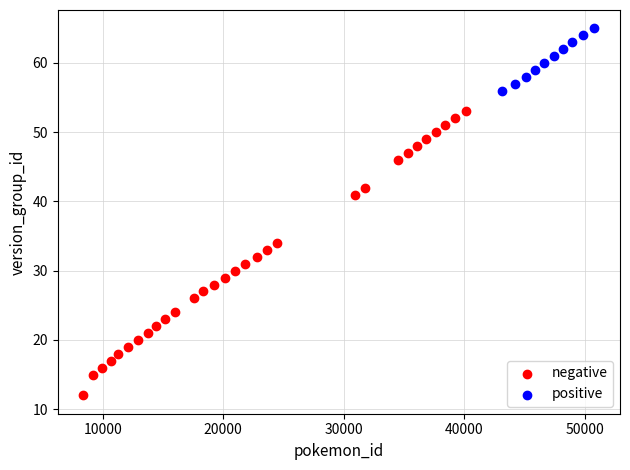

Which series reaches the minimum Y coordinate?

negative